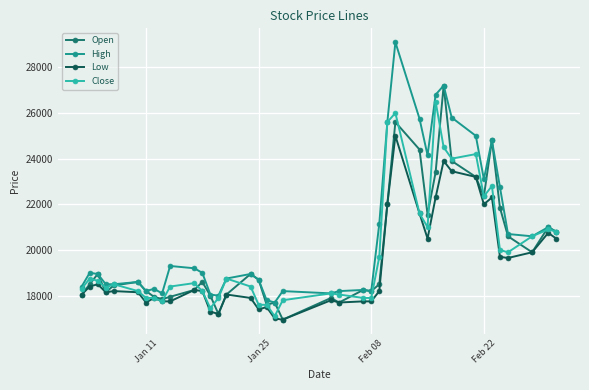

What is the value of the Close point at the 1st from the left?

18300